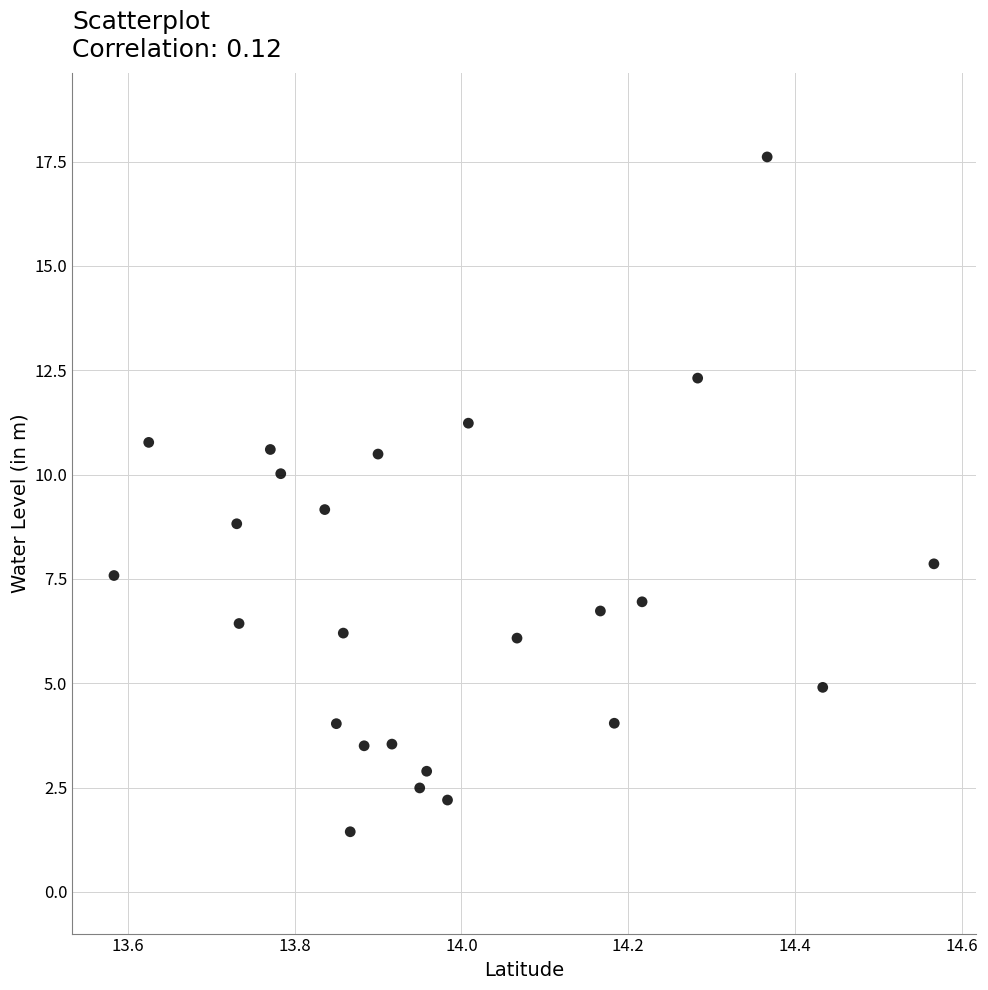

What is the range of X values (max minus min)?

1.0